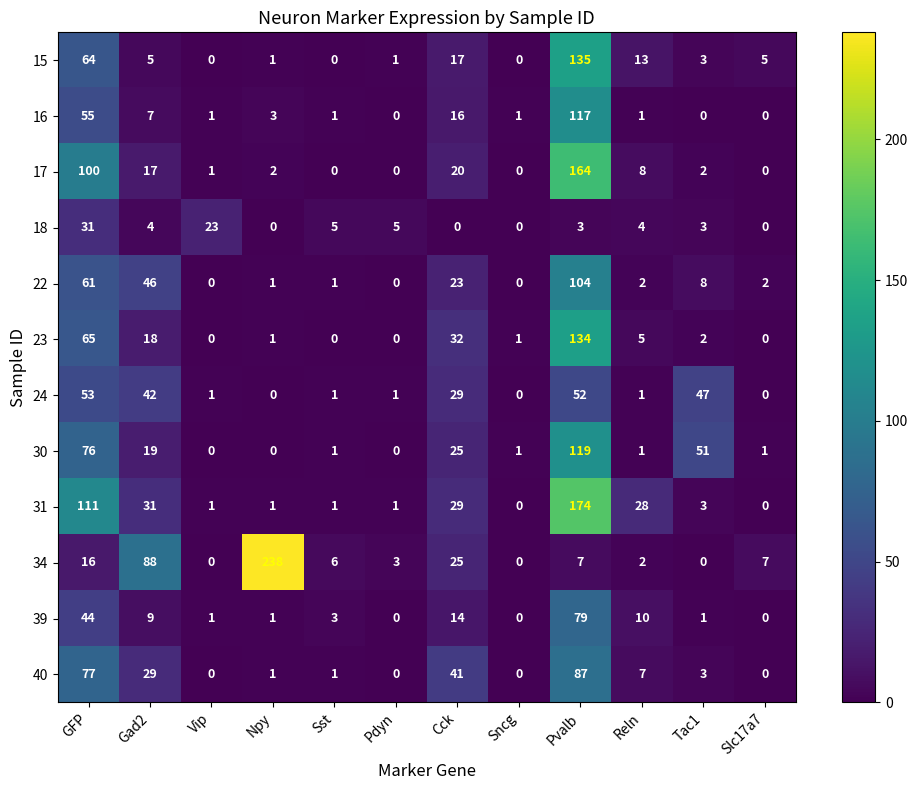

At Gad2, list the series in order from smallest to largest.

18, 15, 16, 39, 17, 23, 30, 40, 31, 24, 22, 34